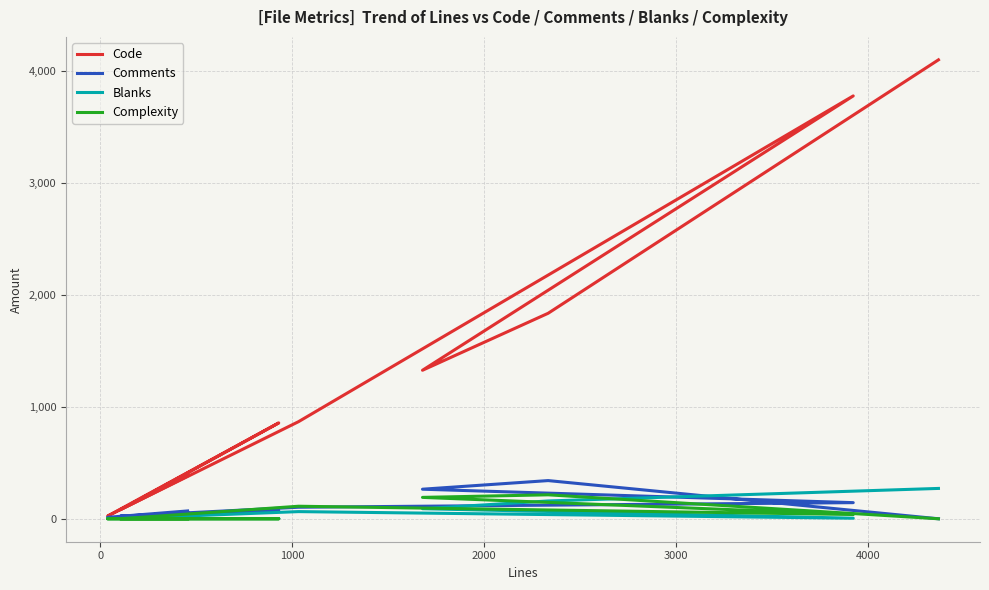

The Blanks series shows 3 at 0. True or false?

False